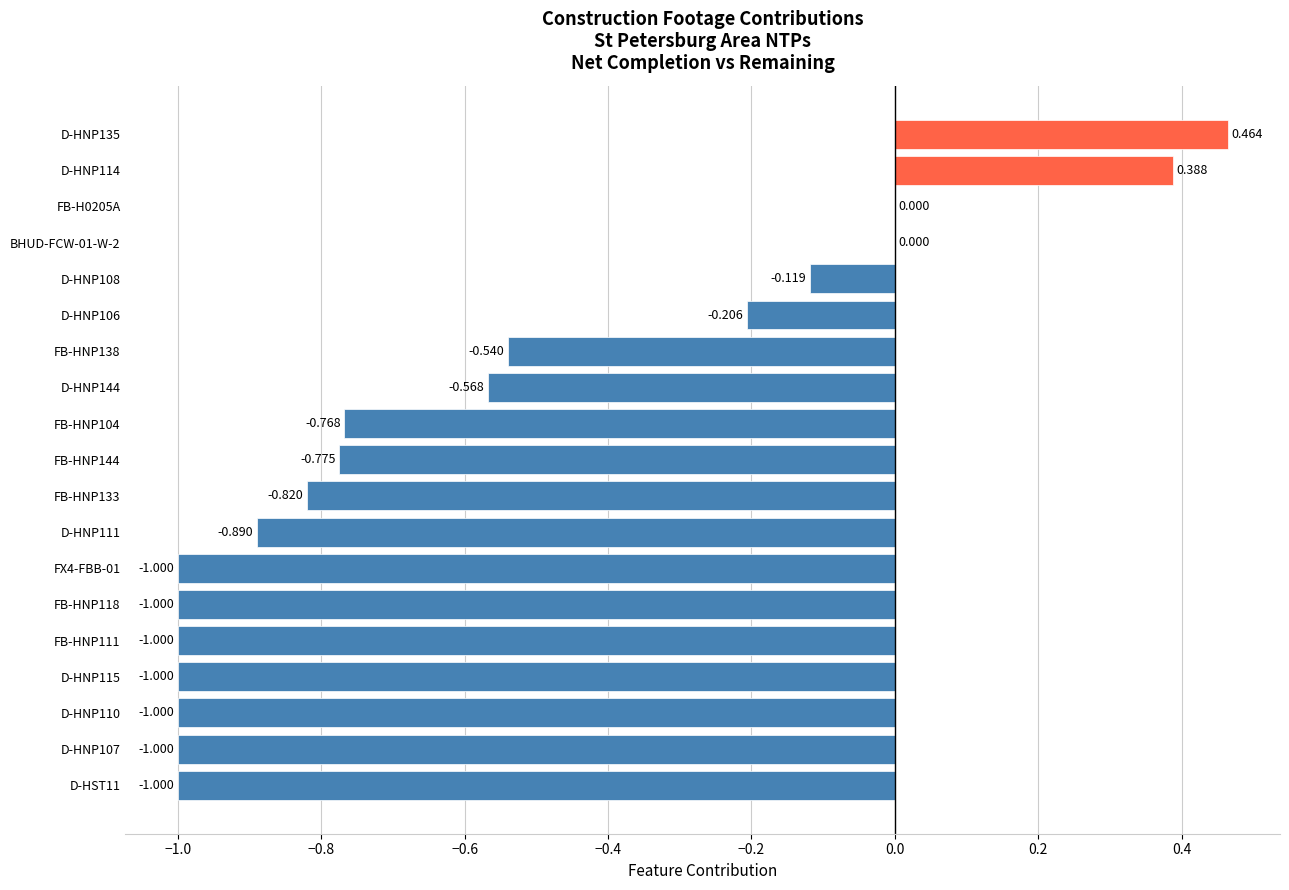

What is the difference between the maximum and minimum values?

1.5